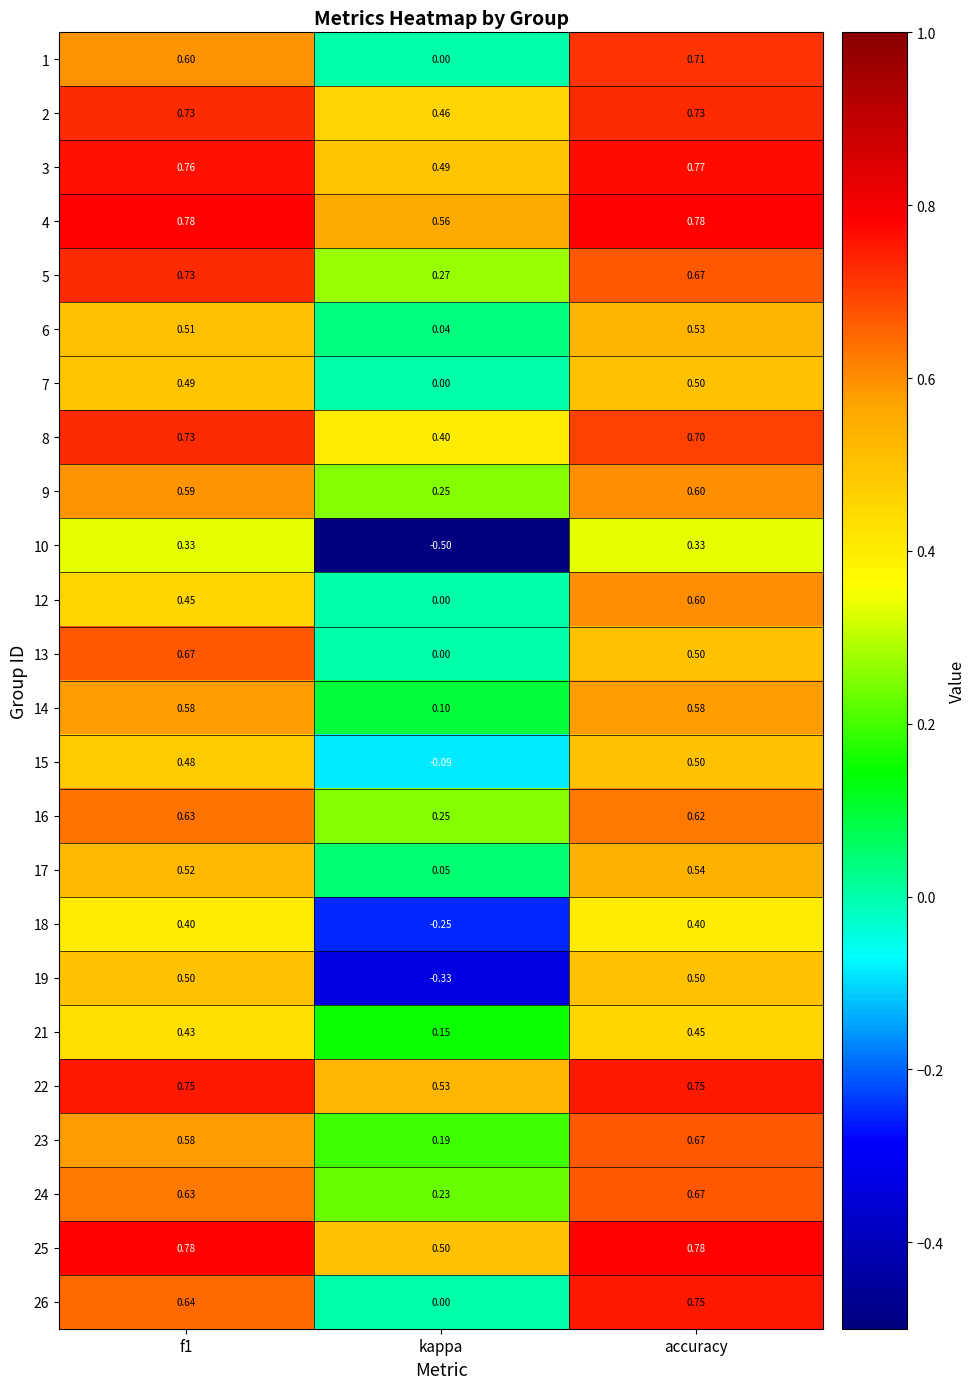

Is the value of 9 at kappa greater than the value of 2 at f1?

No